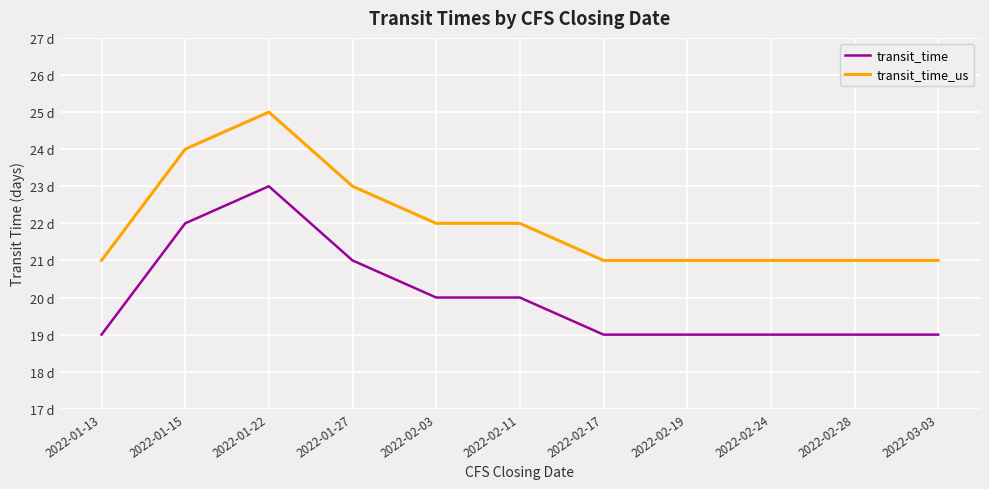

Reading left to right, extract all data points from this chart.

transit_time: 19	22	23	21	20	20	19	19	19	19	19
transit_time_us: 21	24	25	23	22	22	21	21	21	21	21